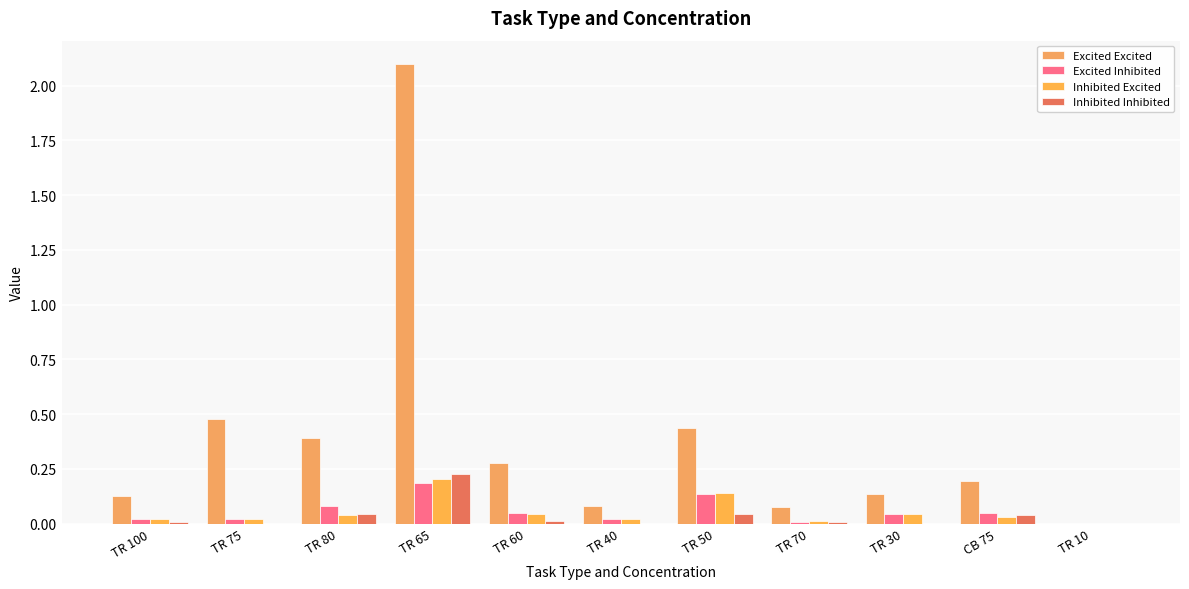

Reading left to right, what are all the values shown in this chart?

Excited Excited: TR 100=0.1	TR 75=0.5	TR 80=0.4	TR 65=2.1	TR 60=0.3	TR 40=0.1	TR 50=0.4	TR 70=0.1	TR 30=0.1	CB 75=0.2	TR 10=0.0
Excited Inhibited: TR 100=0.0	TR 75=0.0	TR 80=0.1	TR 65=0.2	TR 60=0.1	TR 40=0.0	TR 50=0.1	TR 70=0.0	TR 30=0.0	CB 75=0.1	TR 10=0.0
Inhibited Excited: TR 100=0.0	TR 75=0.0	TR 80=0.0	TR 65=0.2	TR 60=0.0	TR 40=0.0	TR 50=0.1	TR 70=0.0	TR 30=0.0	CB 75=0.0	TR 10=0.0
Inhibited Inhibited: TR 100=0.0	TR 75=0.0	TR 80=0.0	TR 65=0.2	TR 60=0.0	TR 40=0.0	TR 50=0.0	TR 70=0.0	TR 30=0.0	CB 75=0.0	TR 10=0.0